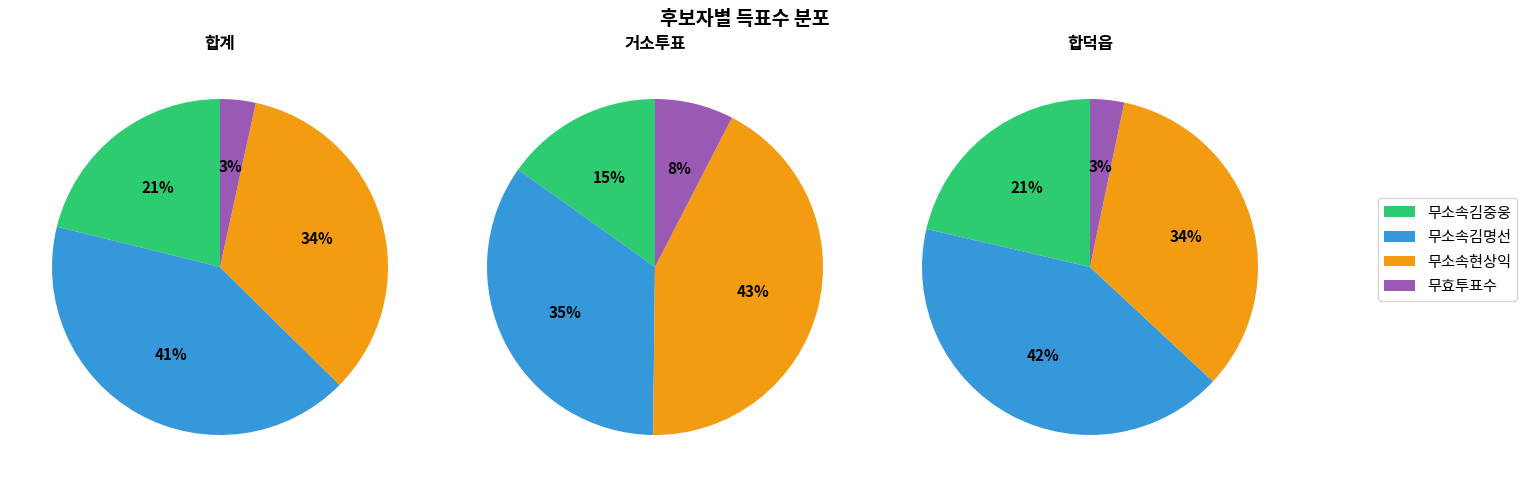

Does 합덕읍 account for over 50% of the chart?

No